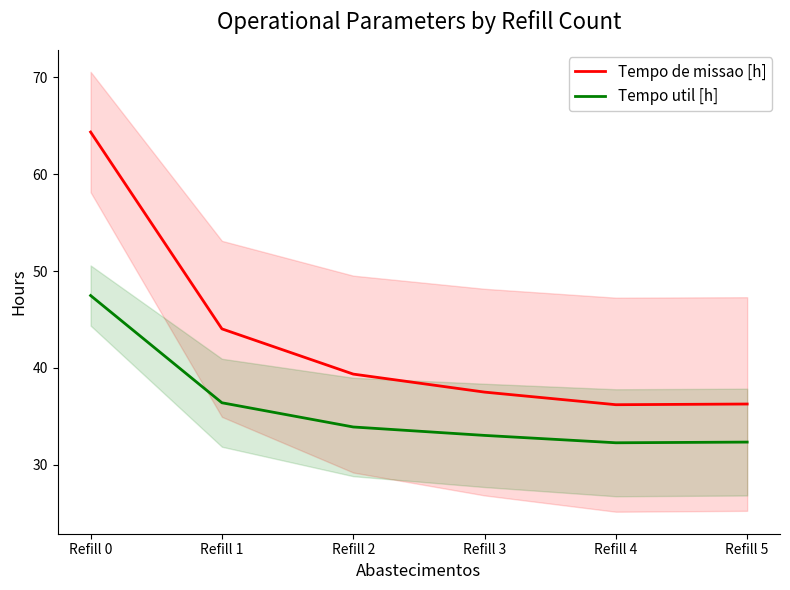

What is the maximum value for Tempo util [h]?

47.5